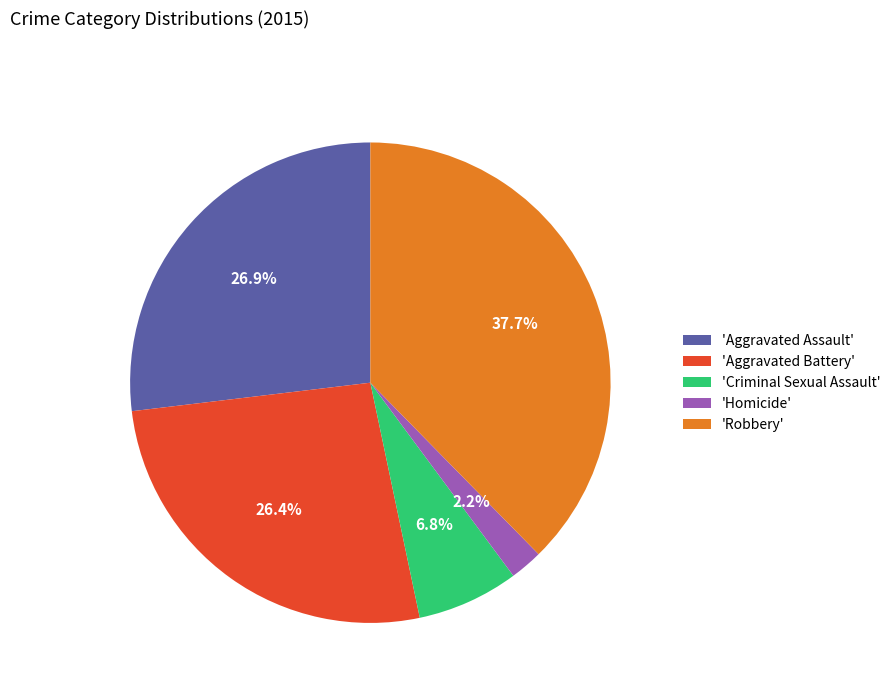

Approximately how many times larger is the value at 'Robbery' compared to 'Homicide'?

17.1